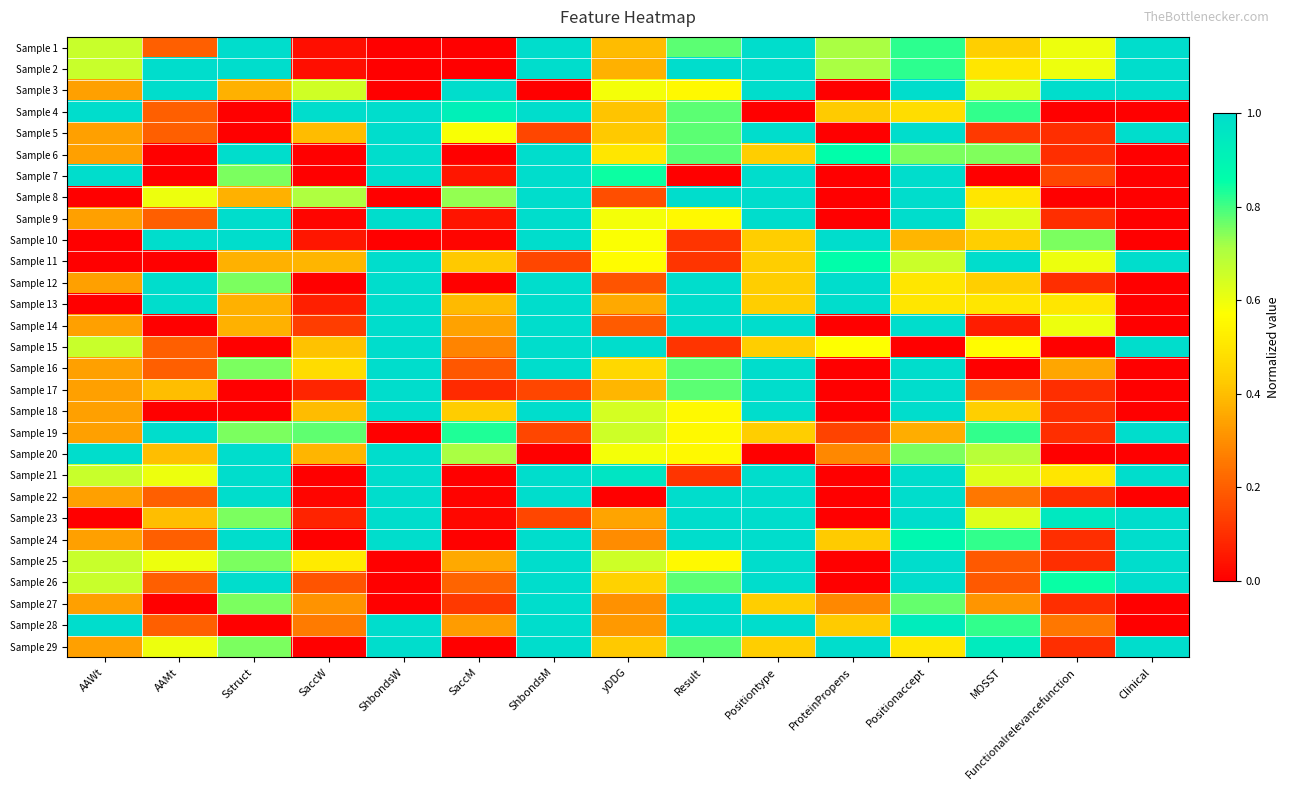

What is the difference between the highest and lowest values at ShbondsW?

1.0